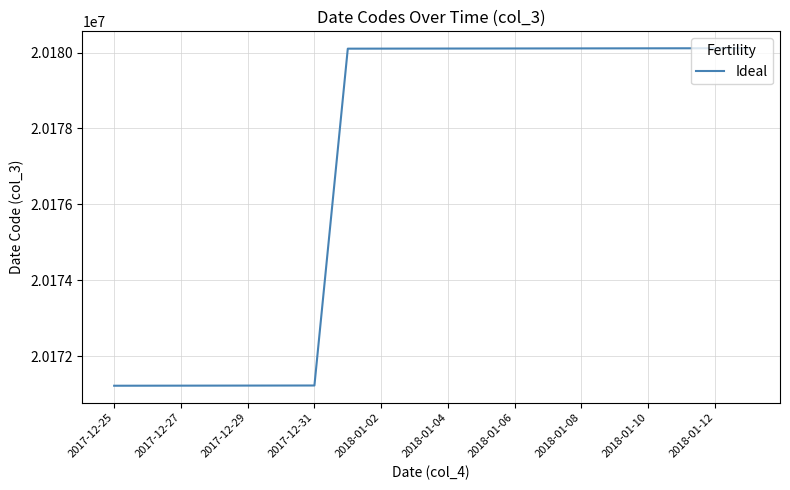

What is the average value?

20176999